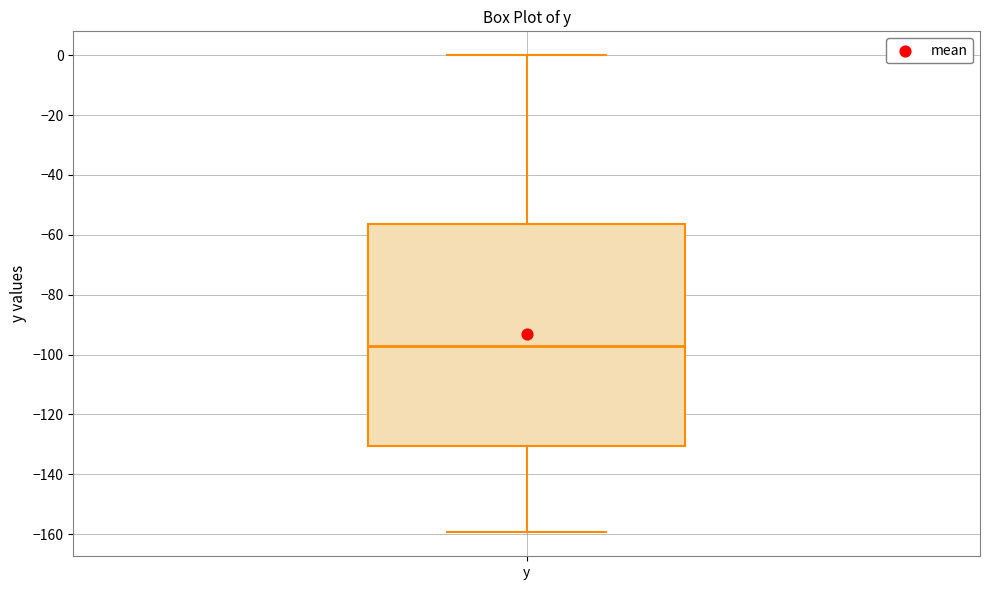

Read this box plot against the y-axis: the position of the median line, the range covered by the box, and the ends of both whiskers. The values are not printed on the chart, so give them approximately, as read against the axis.

median -98, box -130 to -56, whiskers -160 to 0